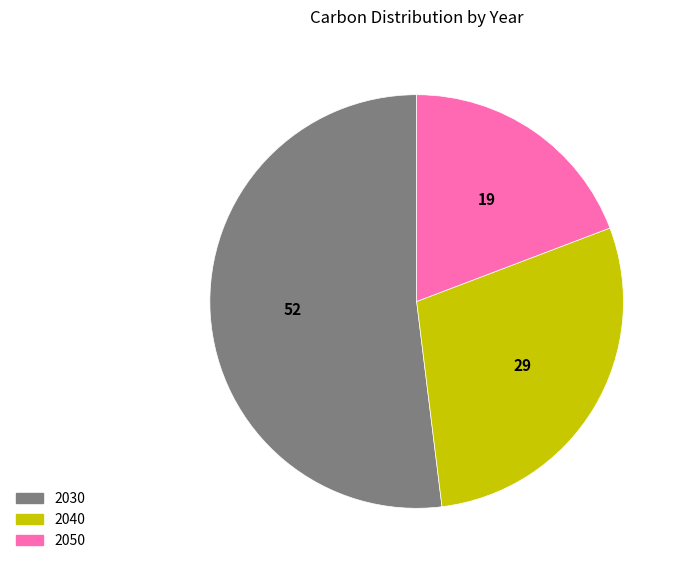

Does 2050 represent more than half of the total?

No